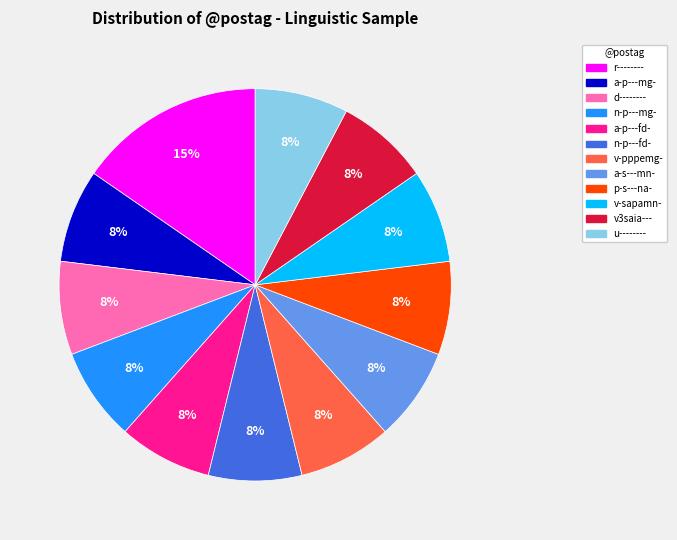

How many slices are in this pie chart?

12